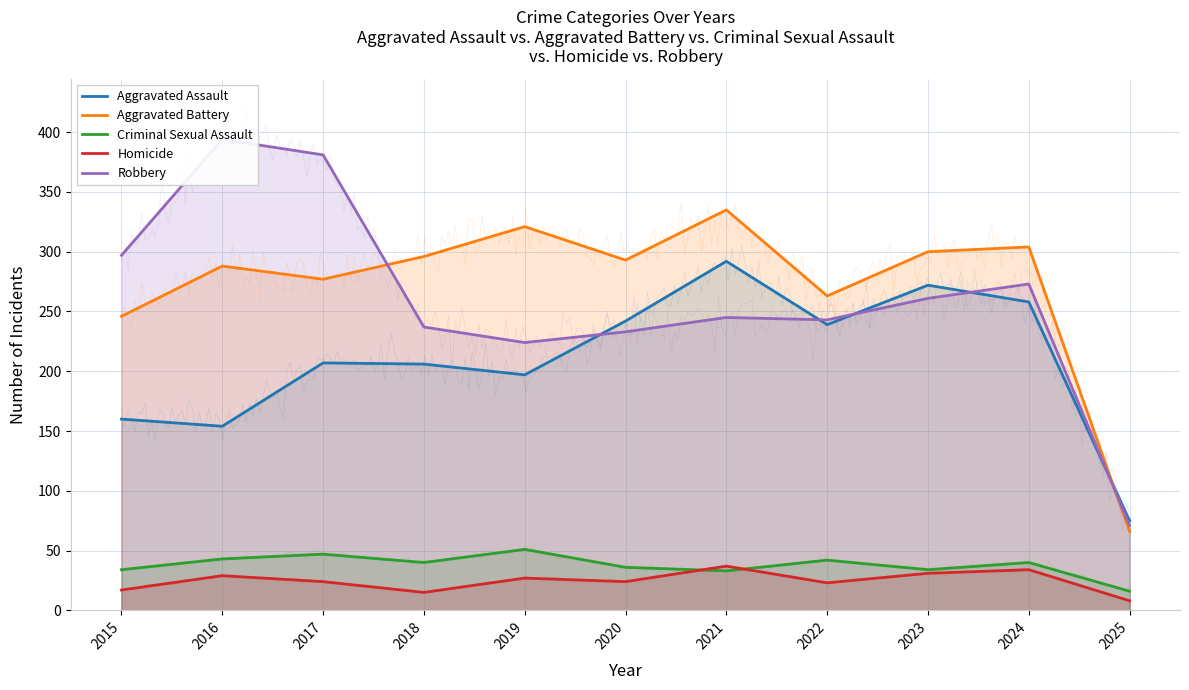

What is the value of the Aggravated Battery point at the 10th from the left?

304